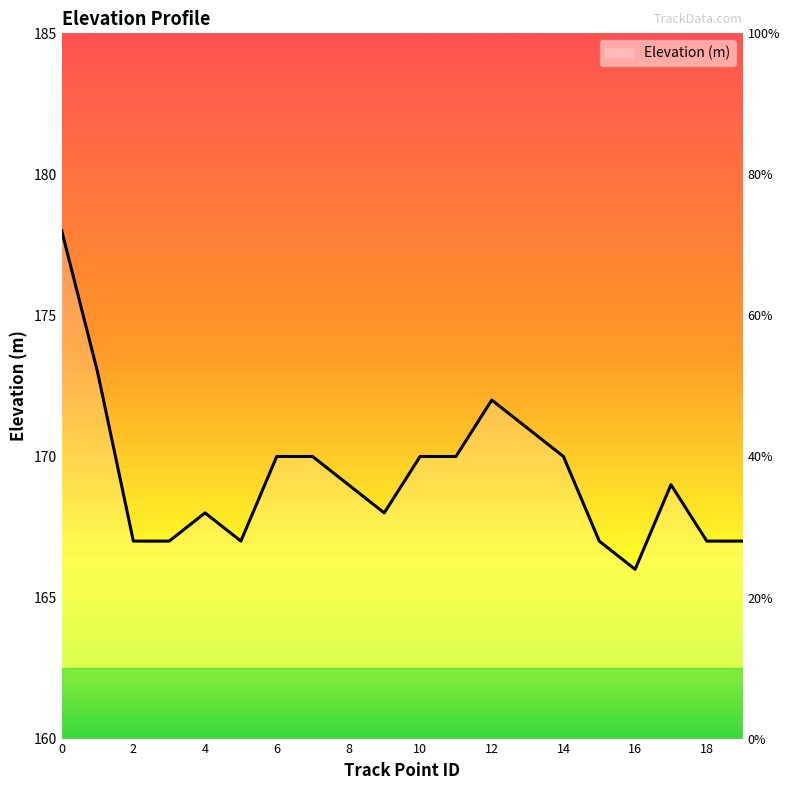

What is the difference between the values at 4 and 5?

1